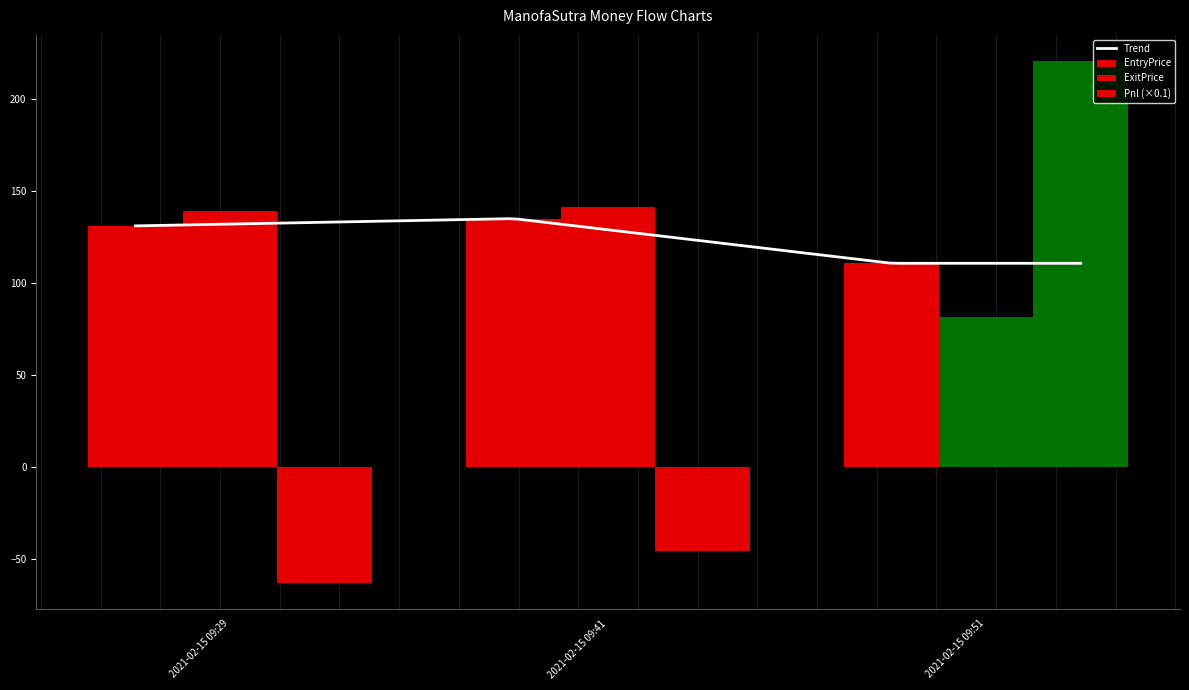

List the labels in order of ExitPrice value, smallest first.

2021-02-15 09:51, 2021-02-15 09:29, 2021-02-15 09:41